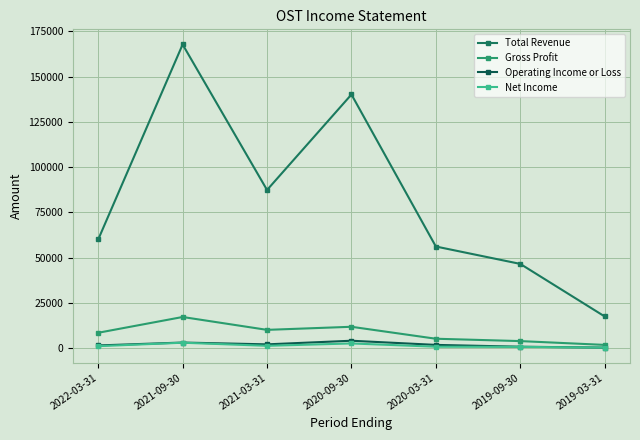

What is the value of the Net Income point at the 4th from the left?

2700